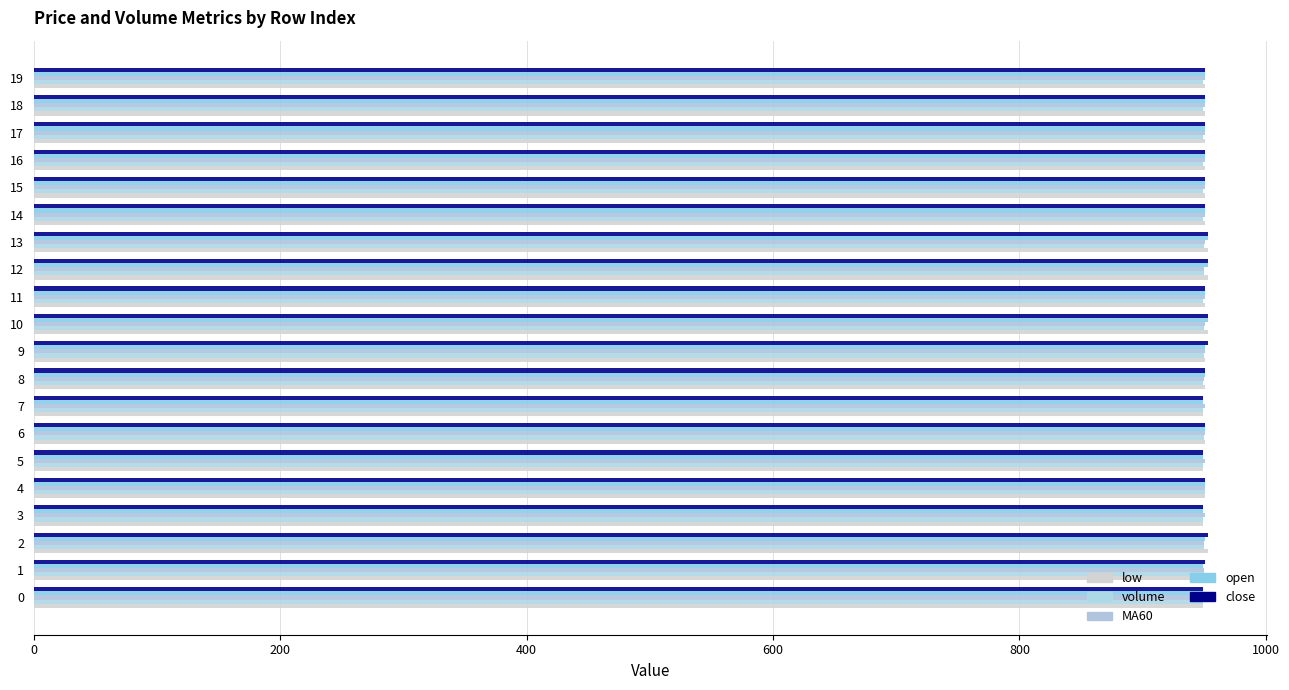

What position from the right is 18?

2